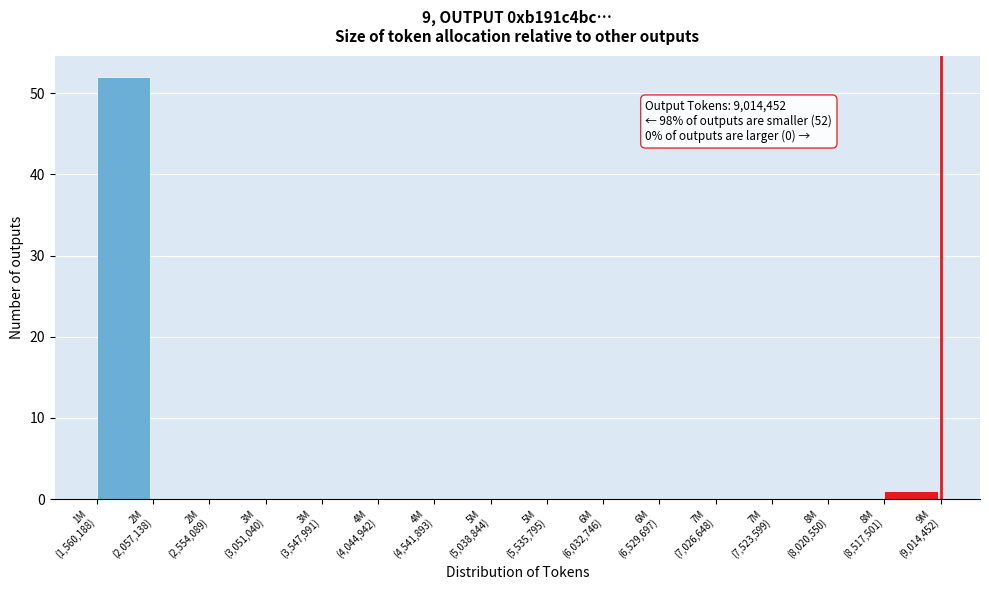

What is the greatest value displayed?

52